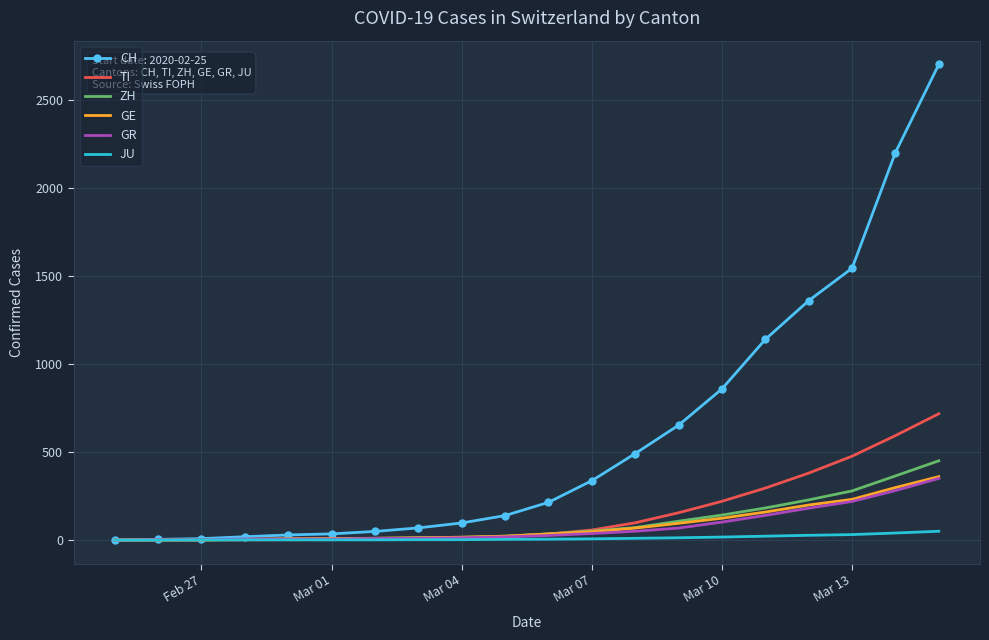

What is the difference between the maximum and minimum values in the GR series?

350